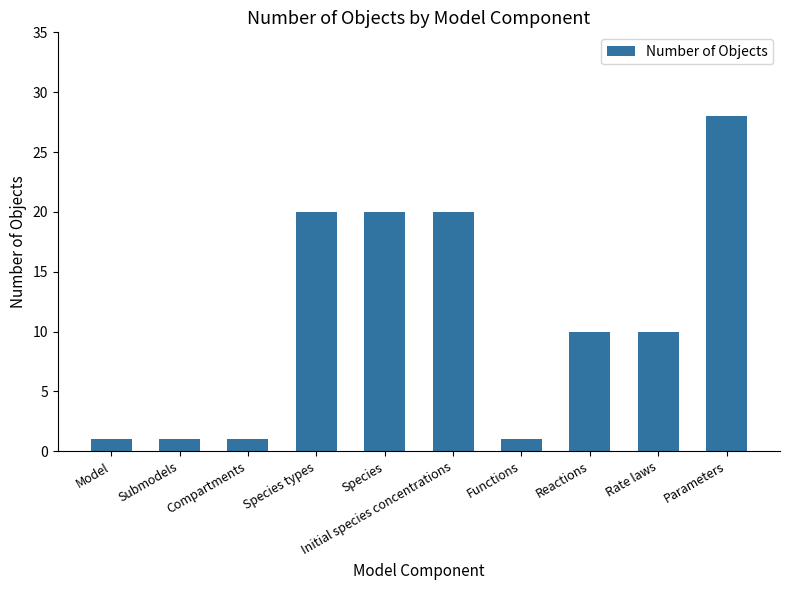

What is the label of the 10th bar from the left?

Parameters